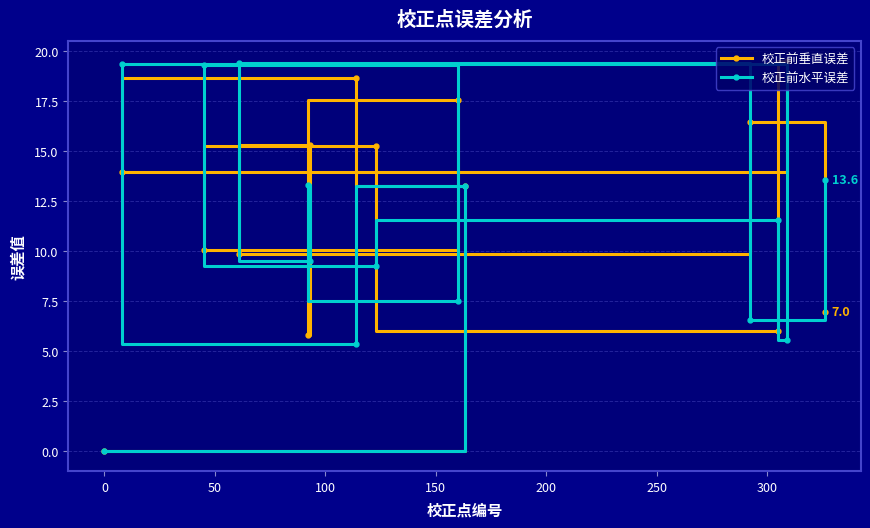

What is the value of the 校正前垂直误差 point at the 3rd from the left?

10.1